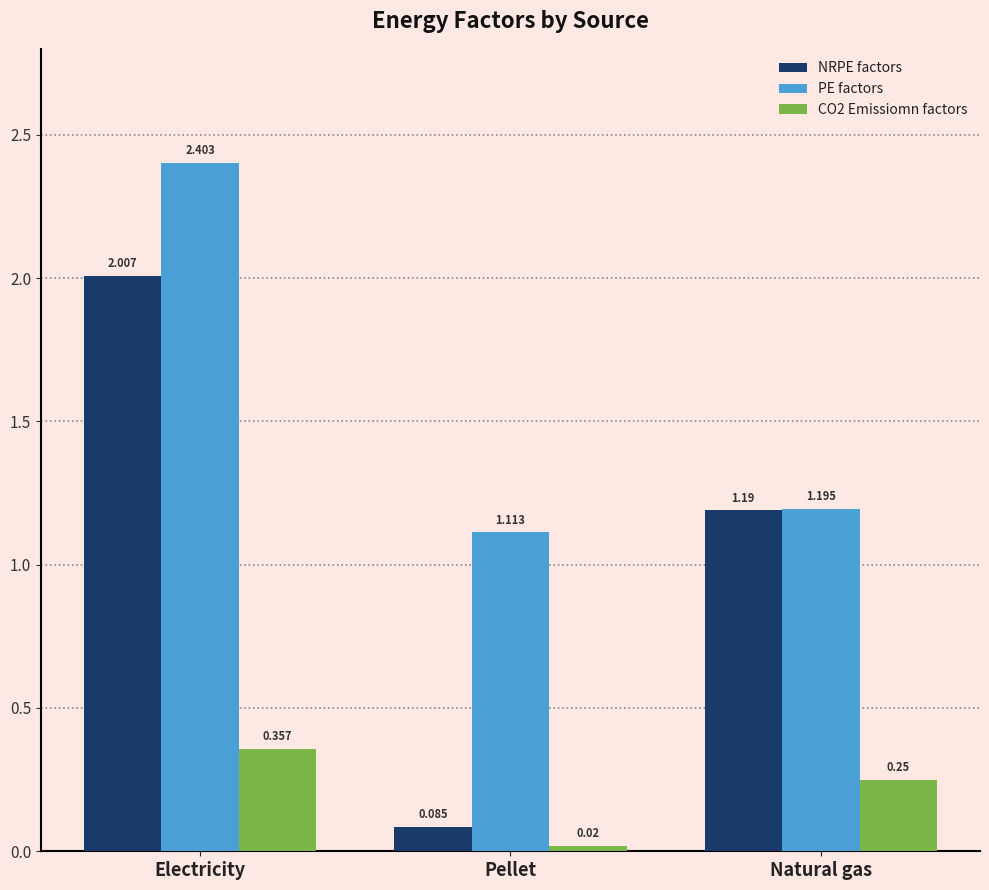

What are all the series names shown in the legend?

NRPE factors, PE factors, CO2 Emissiomn factors